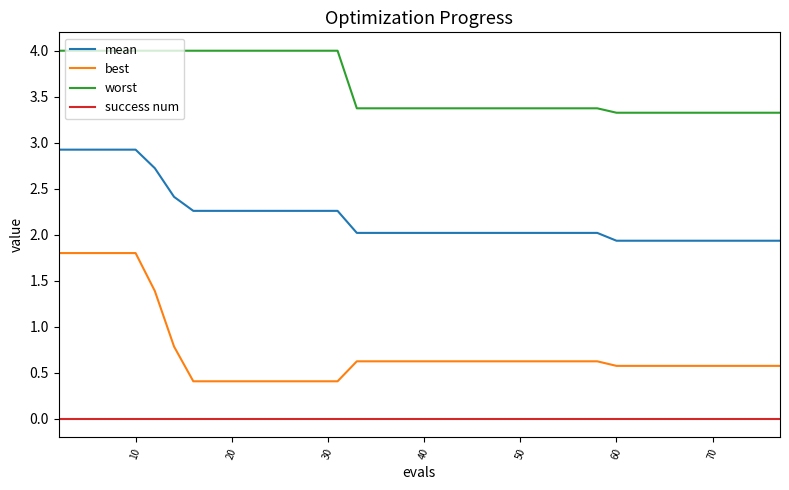

Which series has the largest range (max minus min)?

best